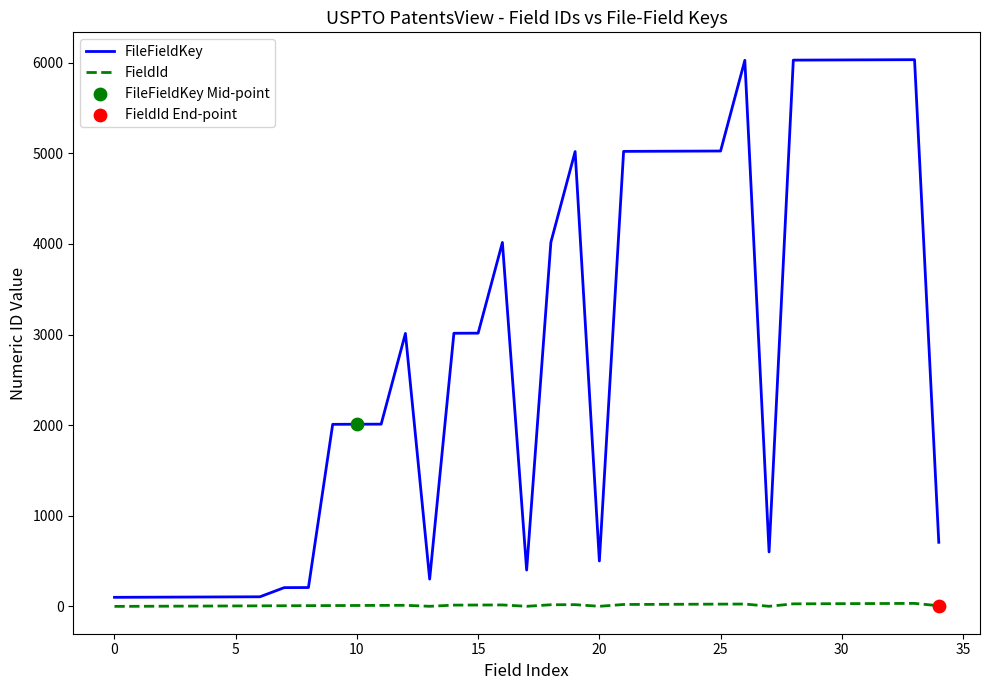

Which series has the largest total across all categories?

FileFieldKey